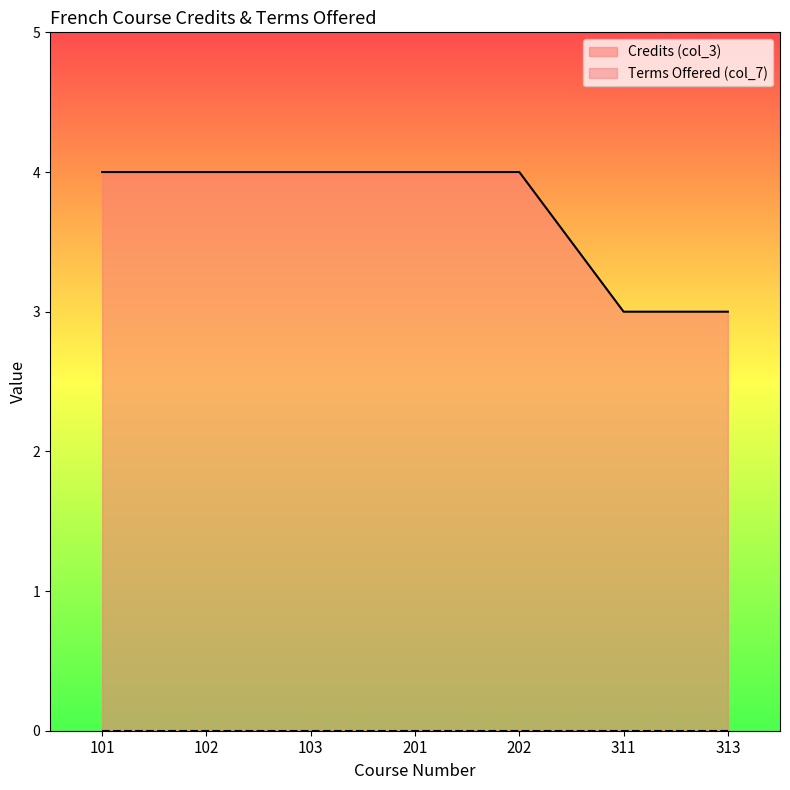

Count the number of data series in this chart.

2